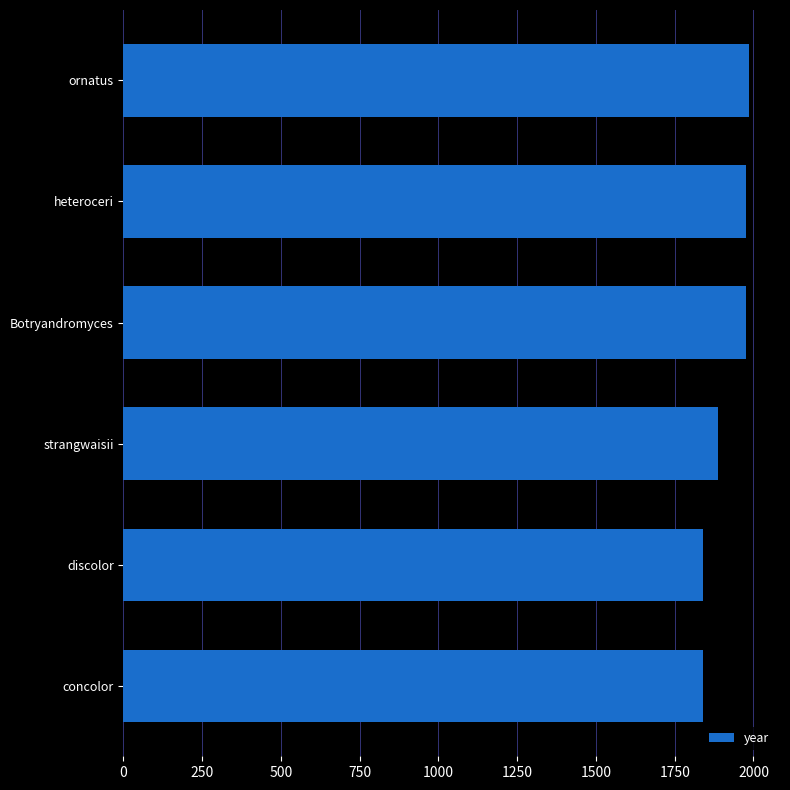

Between concolor and Botryandromyces, which is larger?

Botryandromyces